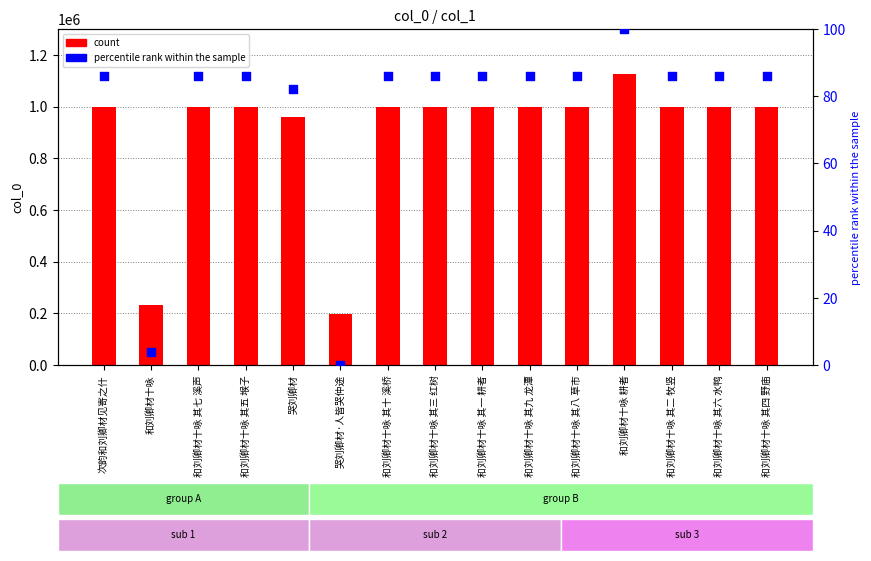

Which series reaches the minimum Y coordinate?

percentile rank within the sample